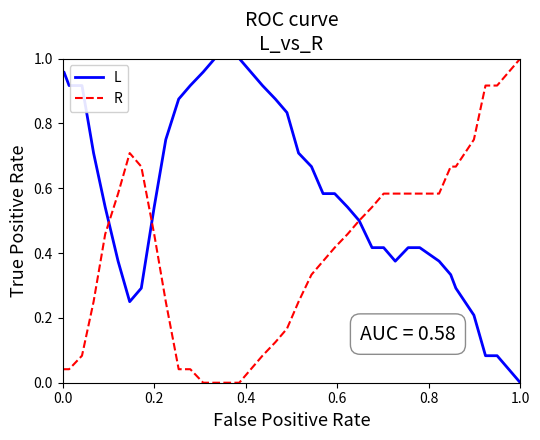

Which series has the largest total across all categories?

L